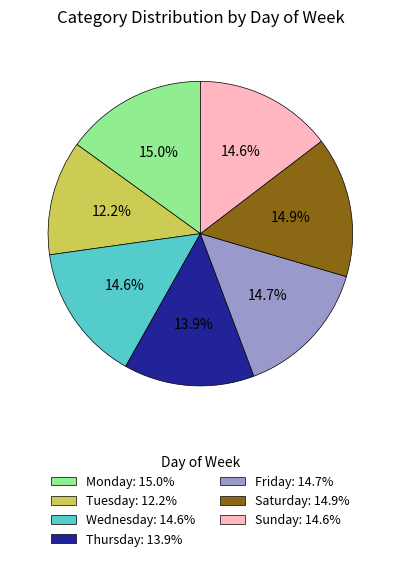

Is there a majority slice in this chart?

No